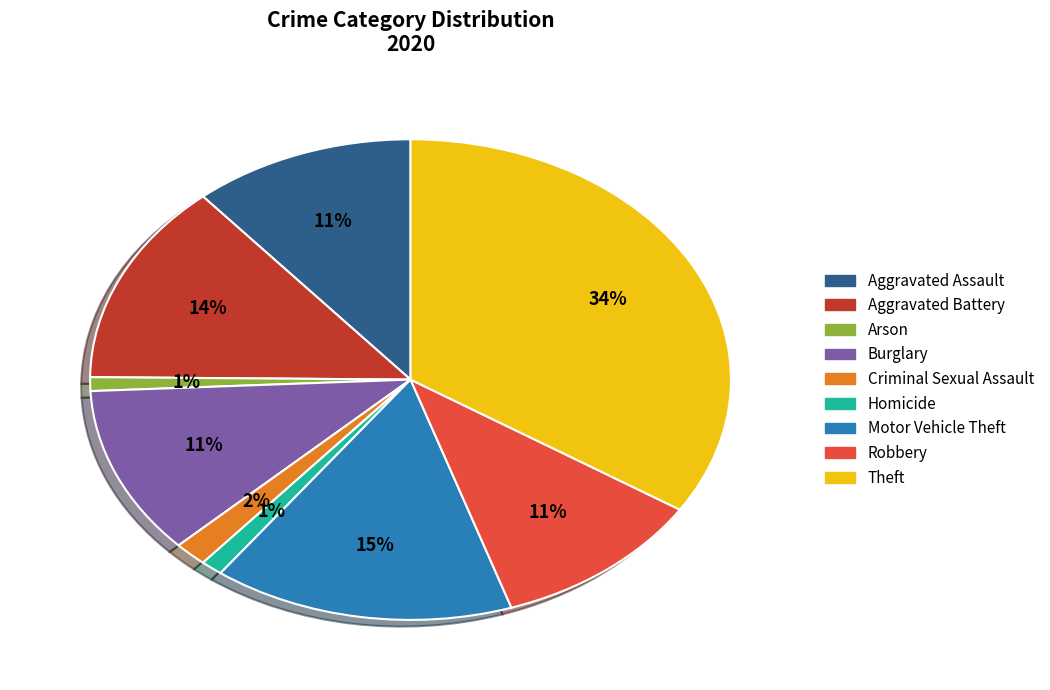

Is the sum of Burglary and Criminal Sexual Assault greater than half?

No